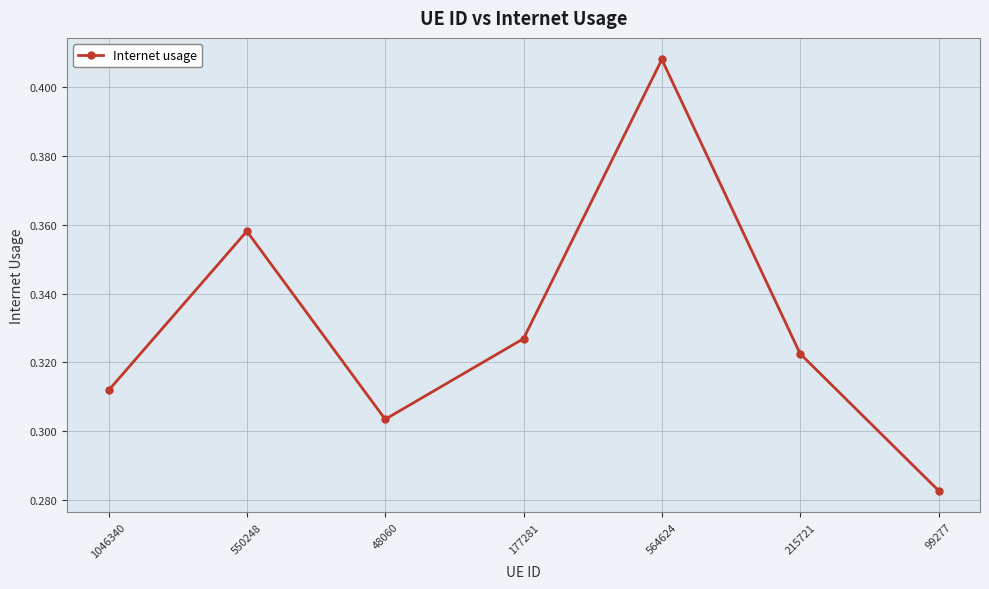

List the labels in order of value, smallest first.

99277, 48060, 1046340, 215721, 177281, 550248, 564624